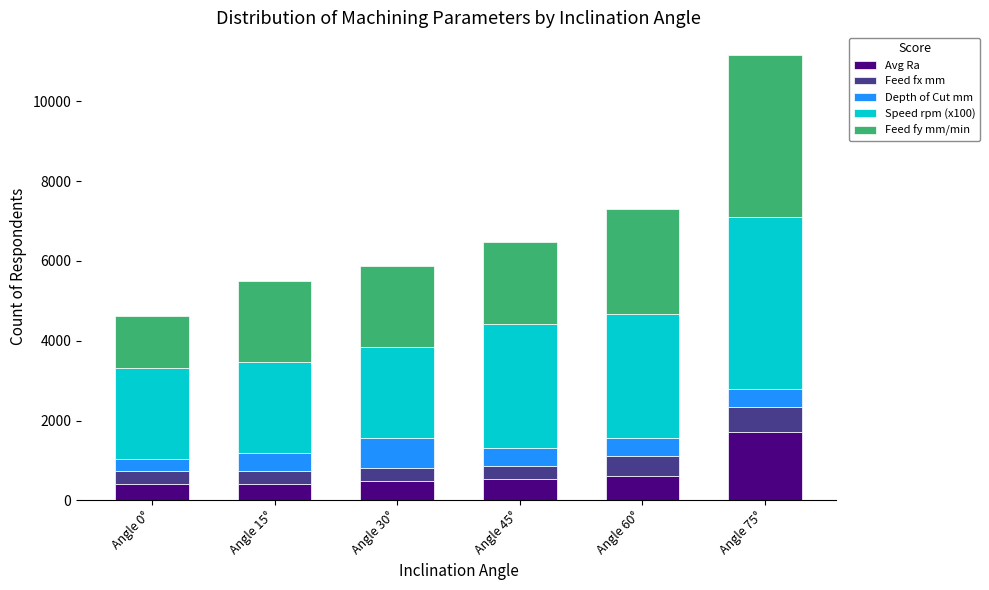

What is the minimum value for Avg Ra?

405.0